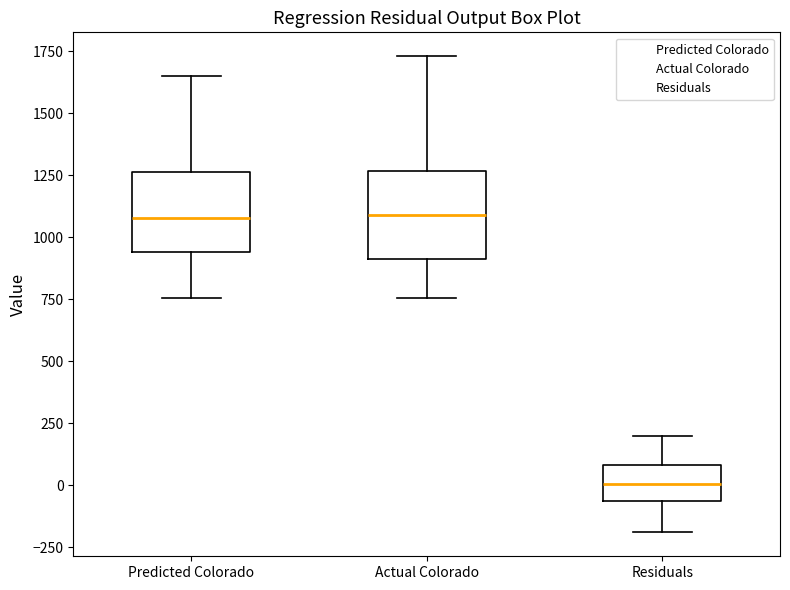

Where does the upper whisker of the box for Actual Colorado end on the y-axis? The values are not printed on the chart, so give them approximately, as read against the axis.

1750